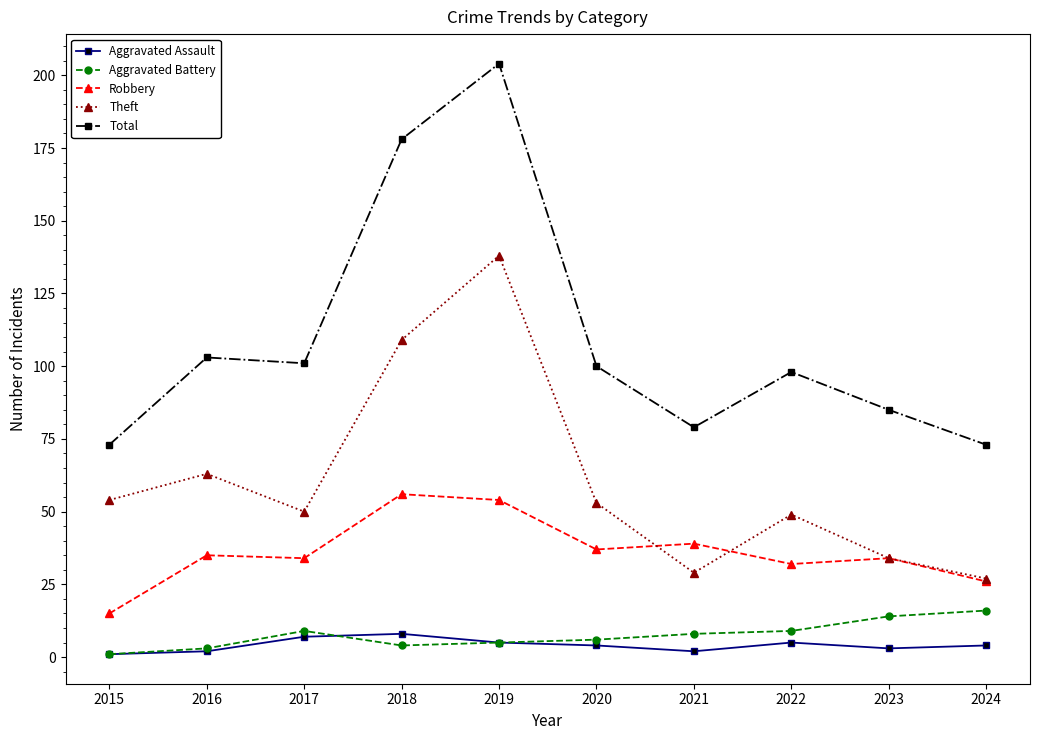

Which series has the largest total across all categories?

Total